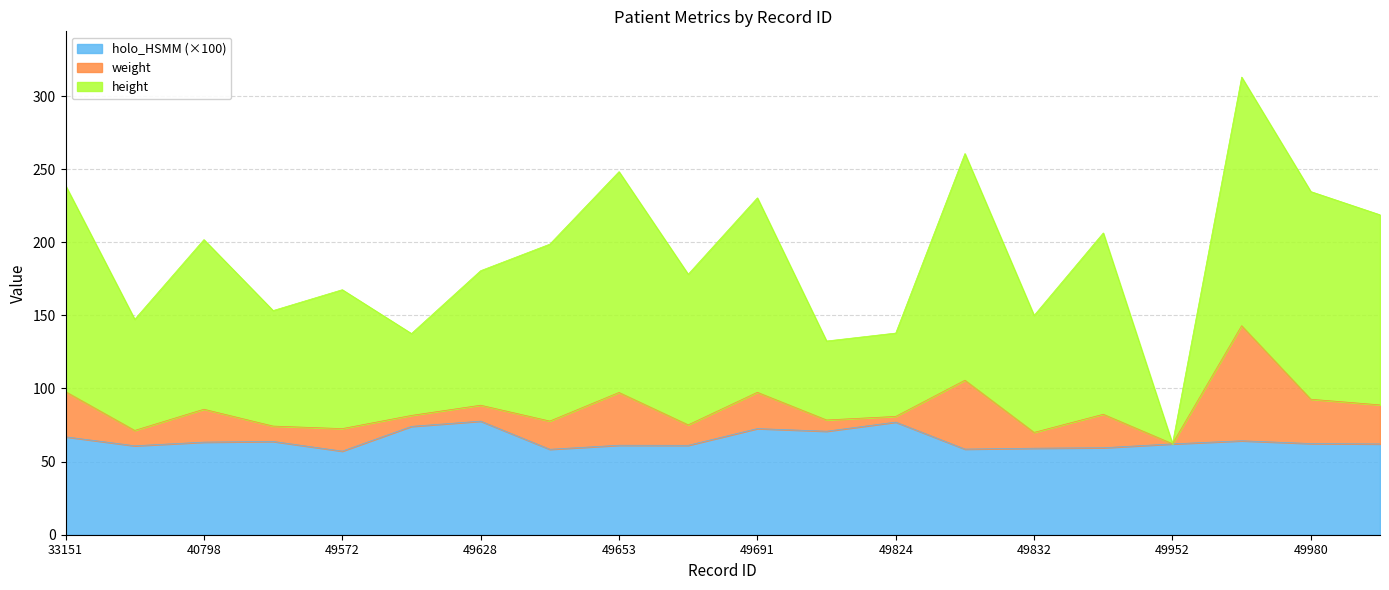

What are all the series names shown in the legend?

holo_HSMM (×100), weight, height